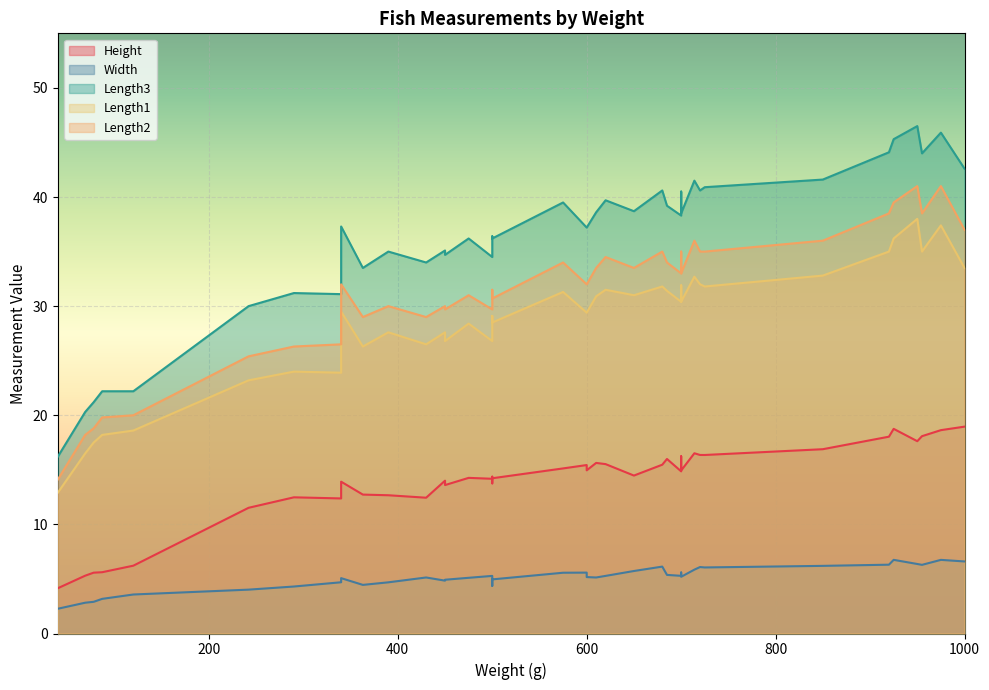

What are all the series names shown in the legend?

Height, Width, Length3, Length1, Length2